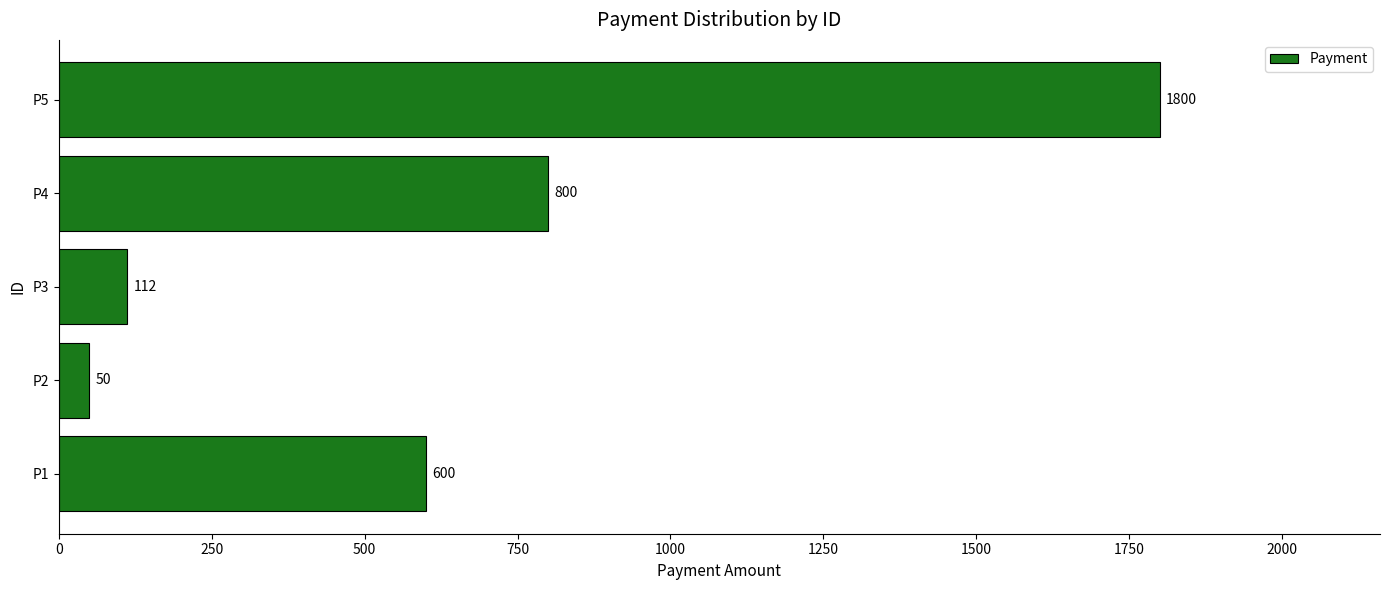

At which category does the chart reach its peak across all series?

P5